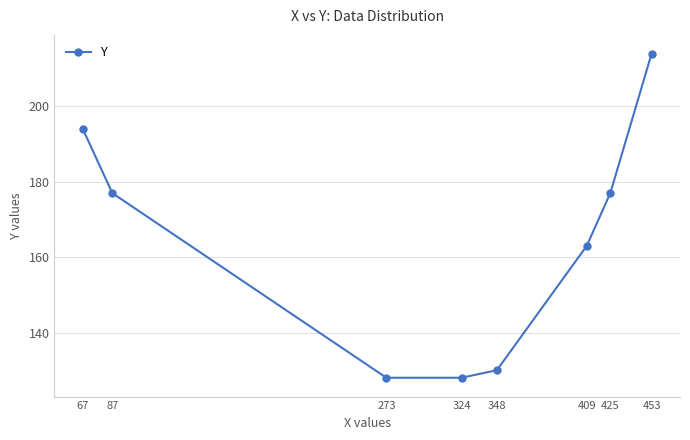

True or false: the data shows 177 at 87.

True